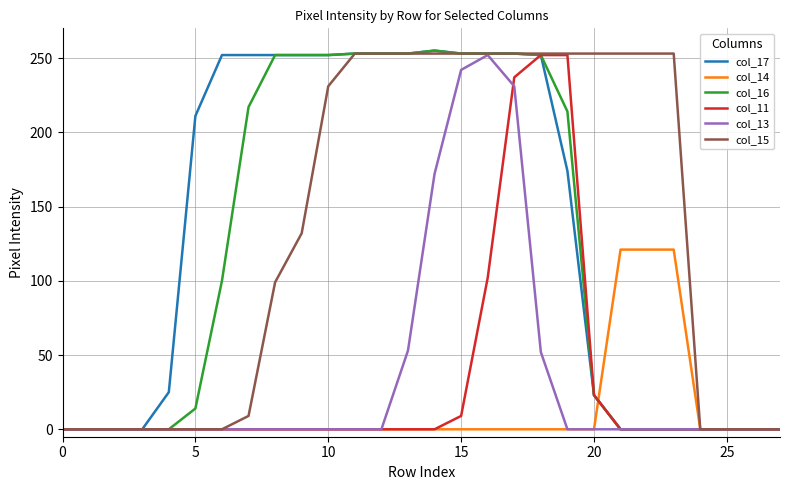

What is the maximum value shown in the chart?

255